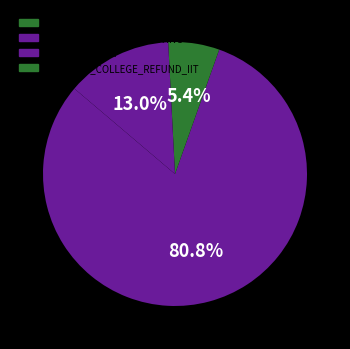

How many segments does this pie chart have?

4